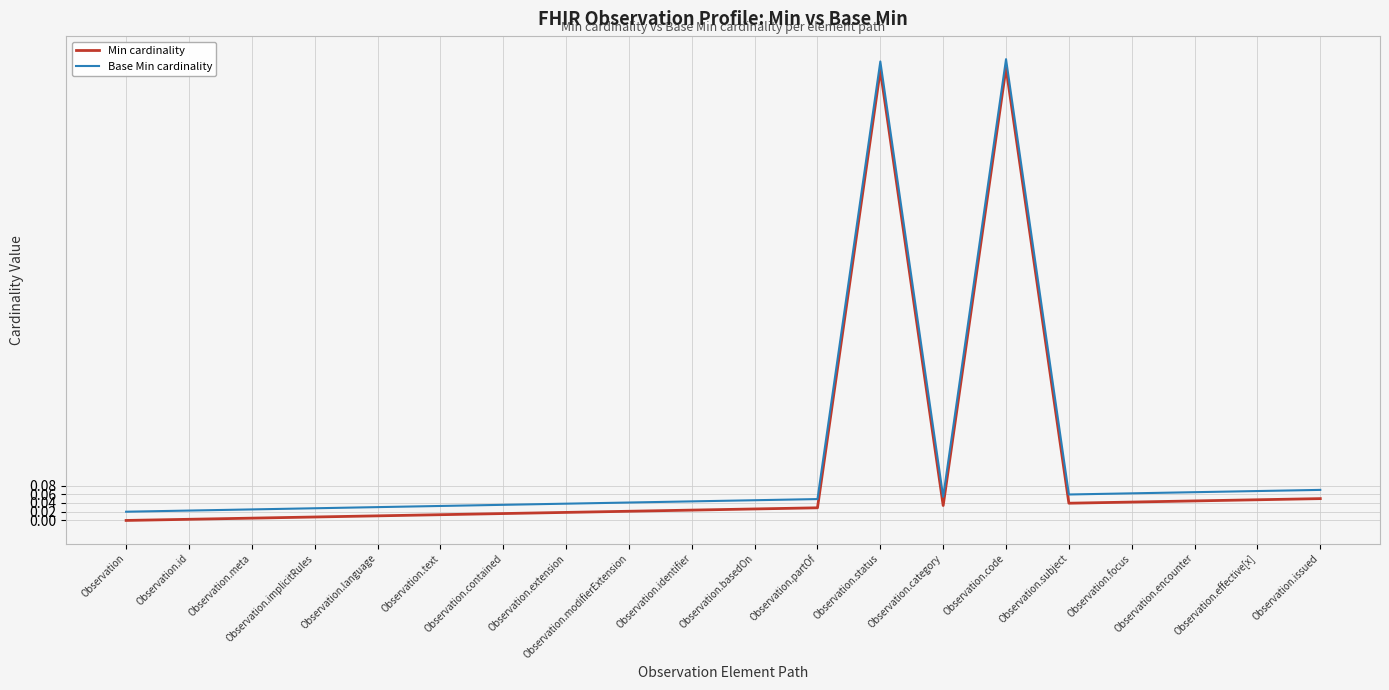

What is the label of the 11th point from the left?

Observation.basedOn